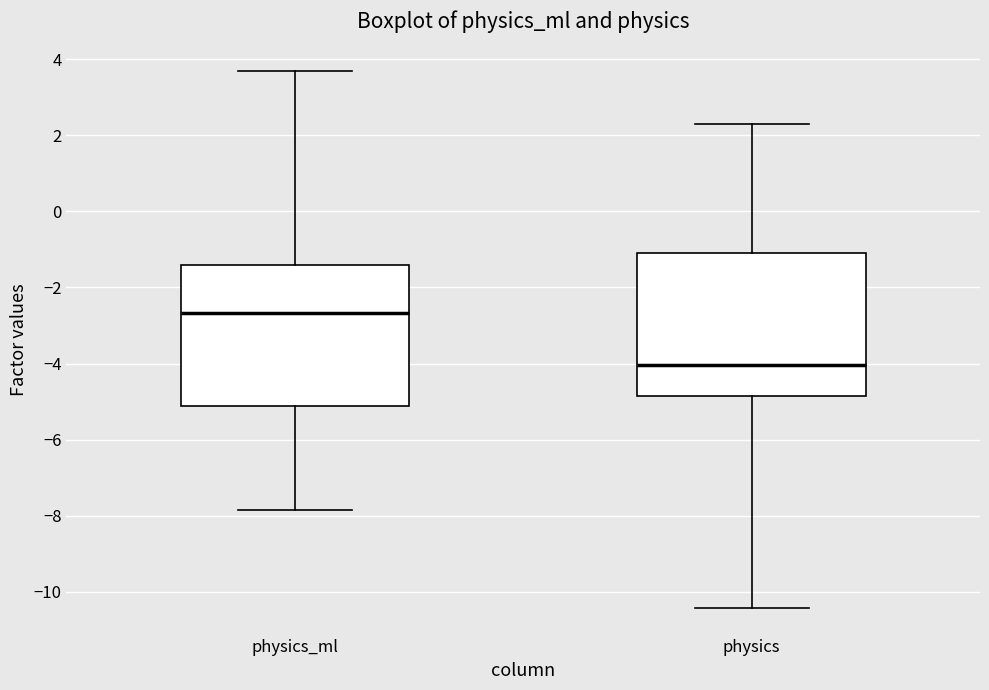

Reading left to right, read every box against the y-axis: the position of its median line, the range the box covers, and the ends of its whiskers. The values are not printed on the chart, so give them approximately, as read against the axis.

physics_ml: median -2.6, box -5.2 to -1.4, whiskers -7.8 to 3.6
physics: median -4.0, box -4.8 to -1.2, whiskers -10.4 to 2.2